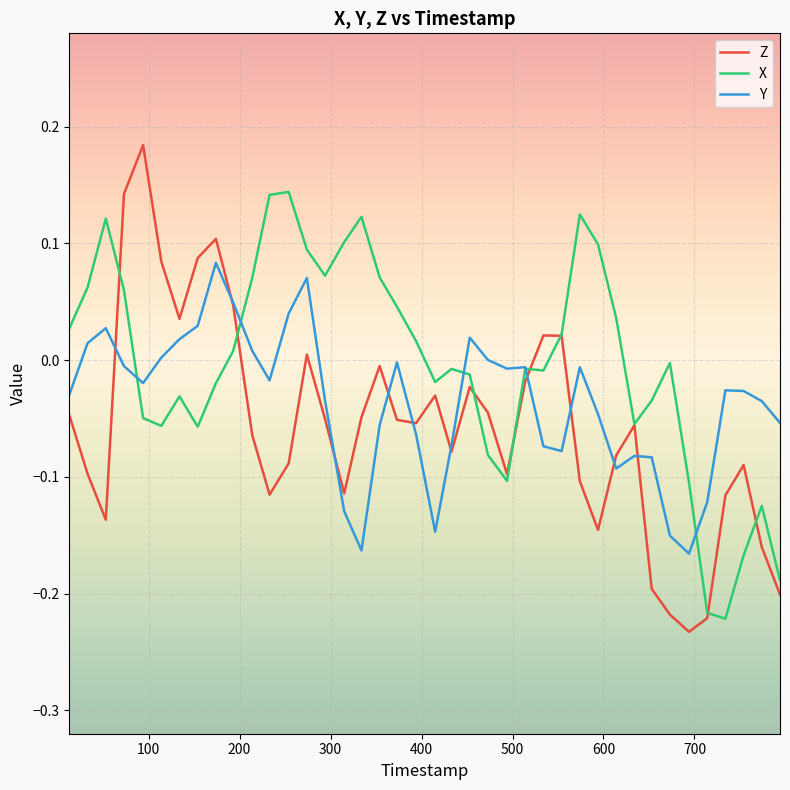

Does the chart display data point markers on the line(s)?

No